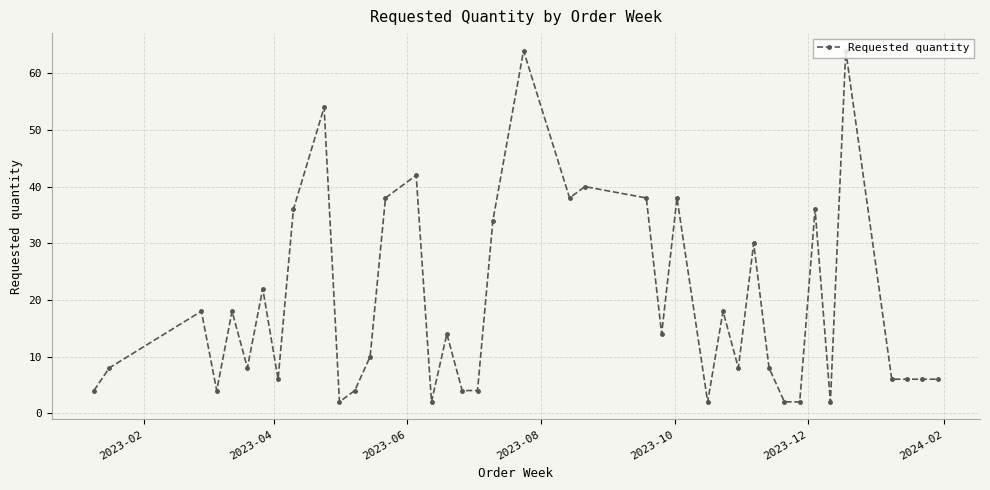

Reading left to right, extract all data points from this chart.

4	8	18	4	18	8	22	6	36	54	2	4	10	38	42	2	14	4	4	34	64	38	40	38	14	38	2	18	8	30	8	2	2	36	2	64	6	6	6	6